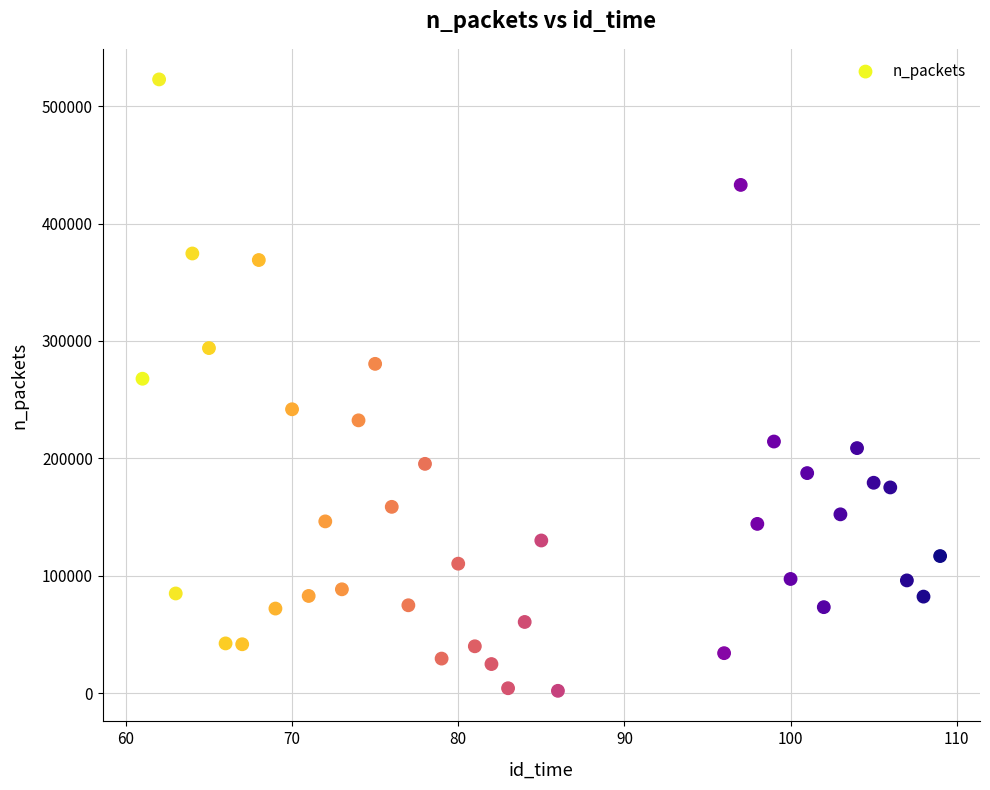

What is the range of Y values (max minus min)?

520795